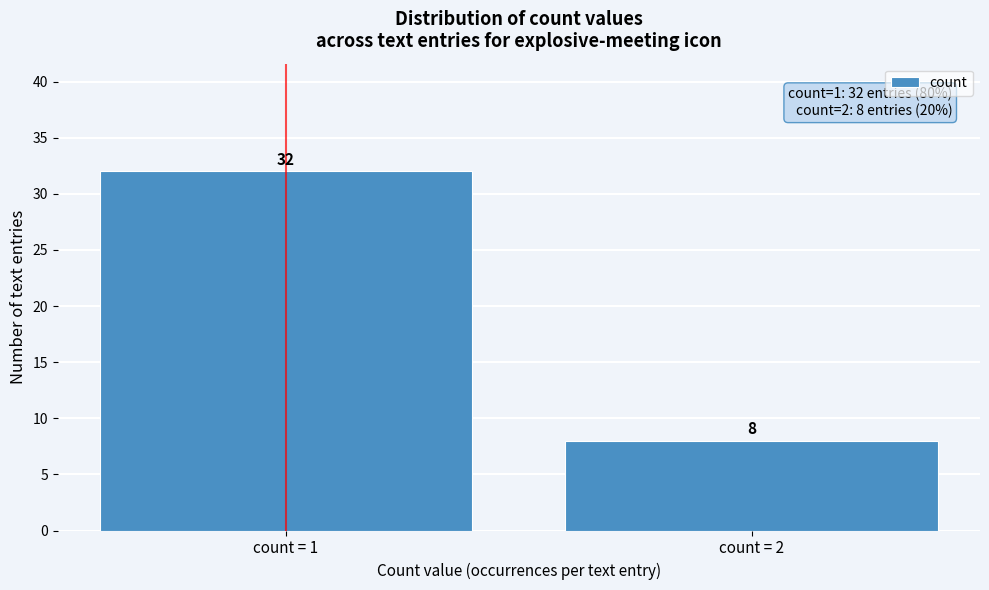

Reading left to right, extract all data points from this chart.

32	8